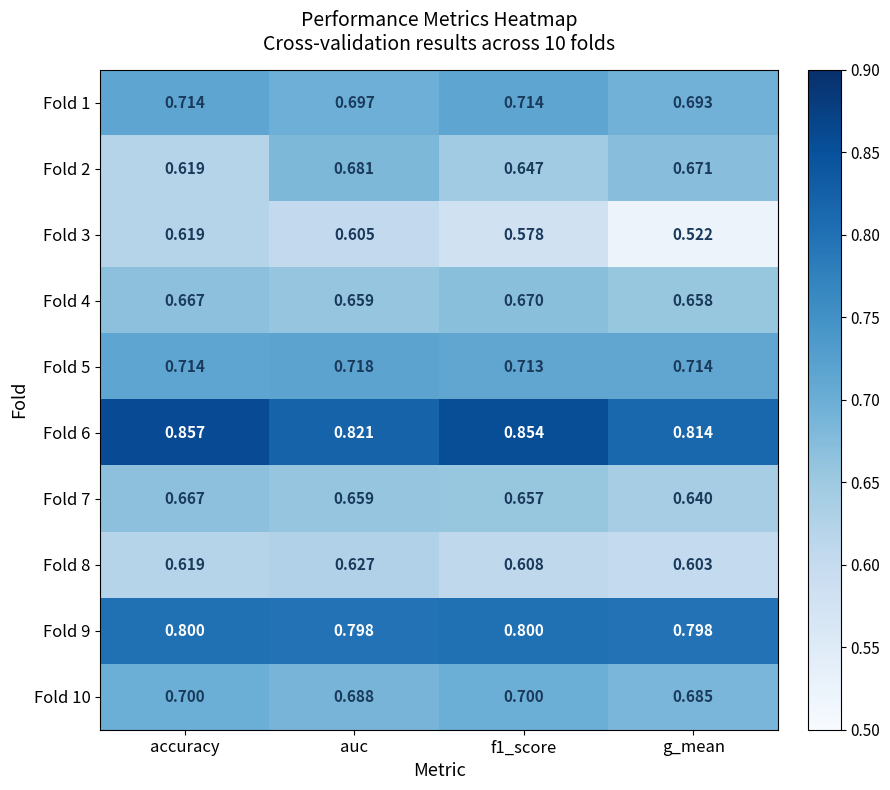

At which category is the sum across all series the highest?

accuracy